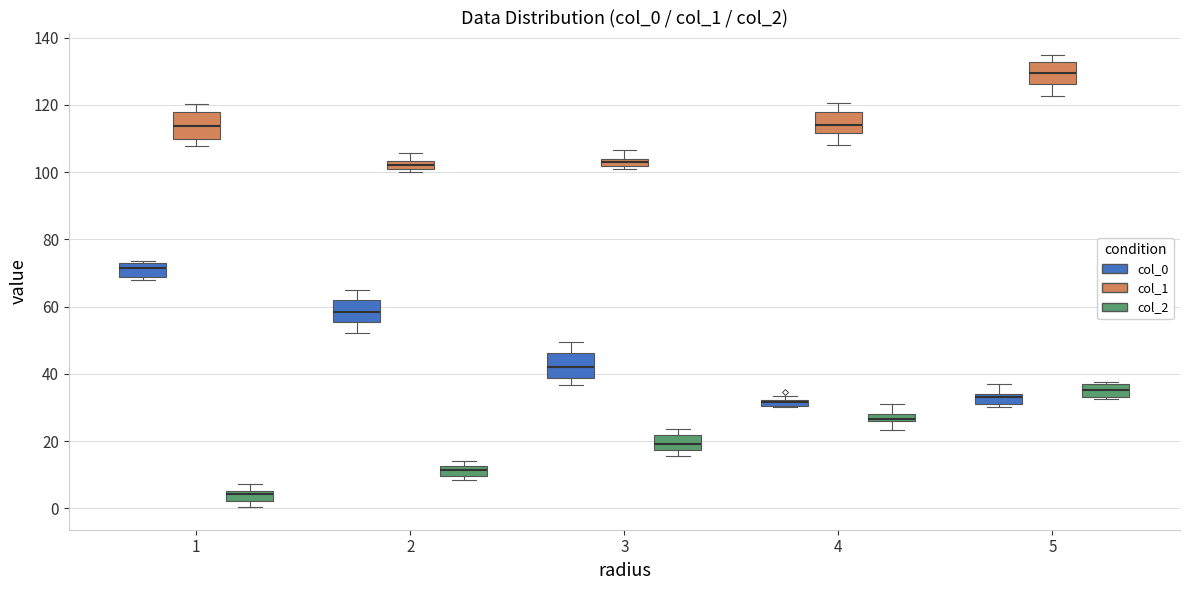

Where is the upper edge of the box for 5 (col_0) on the y-axis? The values are not printed on the chart, so give them approximately, as read against the axis.

34